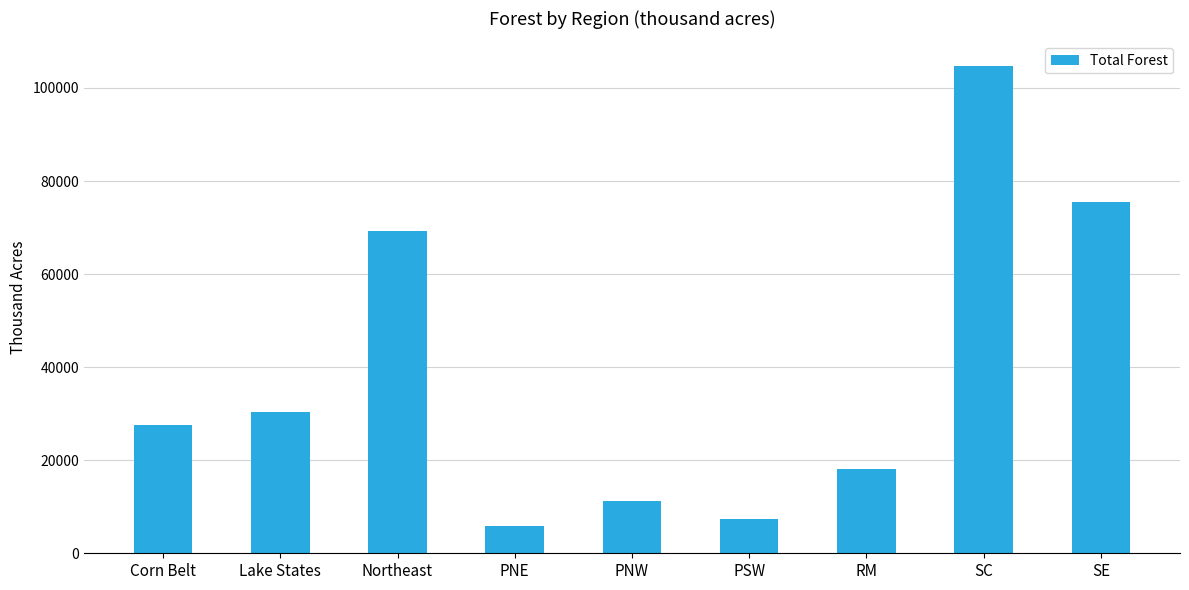

At which category does the chart reach its peak across all series?

SC